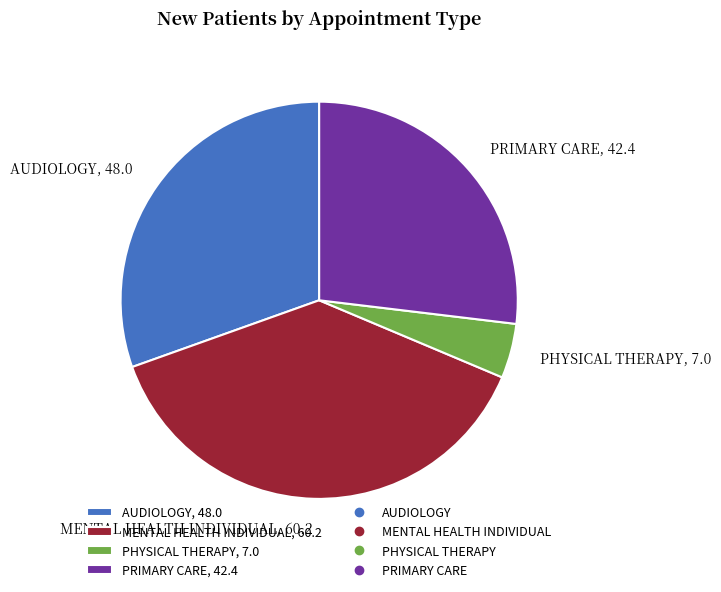

Approximately how many times larger is the value at AUDIOLOGY, 48.0 compared to PRIMARY CARE, 42.4?

1.1